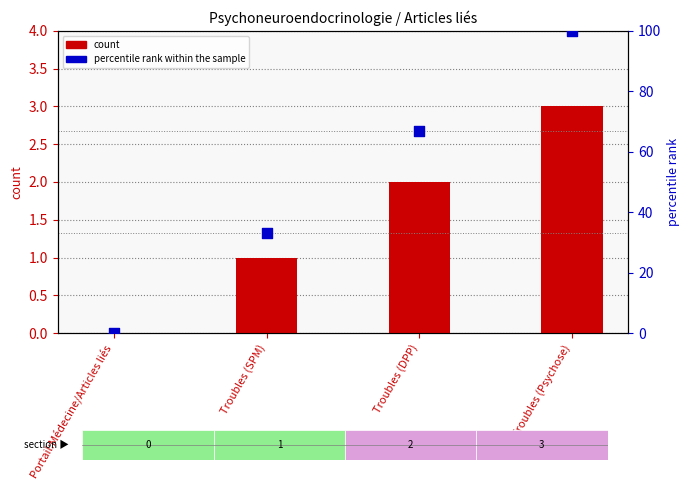

What are all the series names shown in the legend?

count, percentile rank within the sample